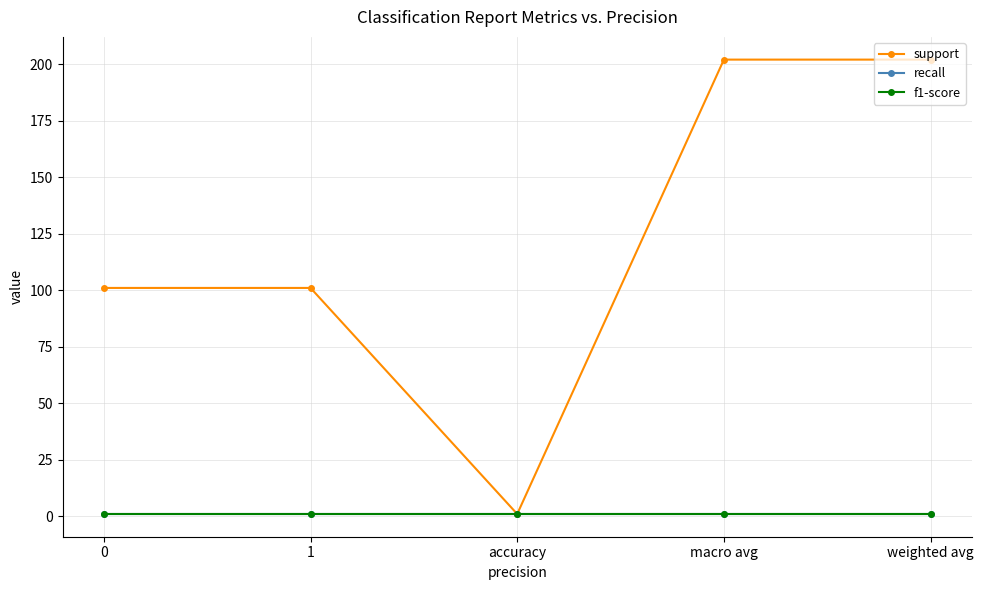

At how many categories does at least one series exceed 153?

2